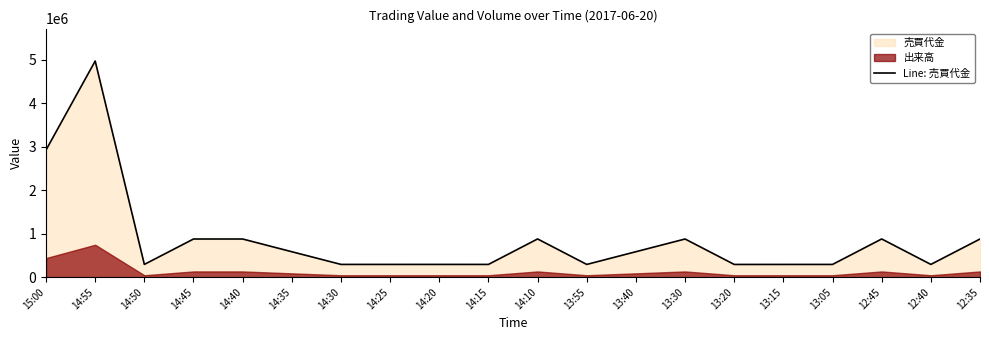

What is the label of the 16th point from the right?

14:40